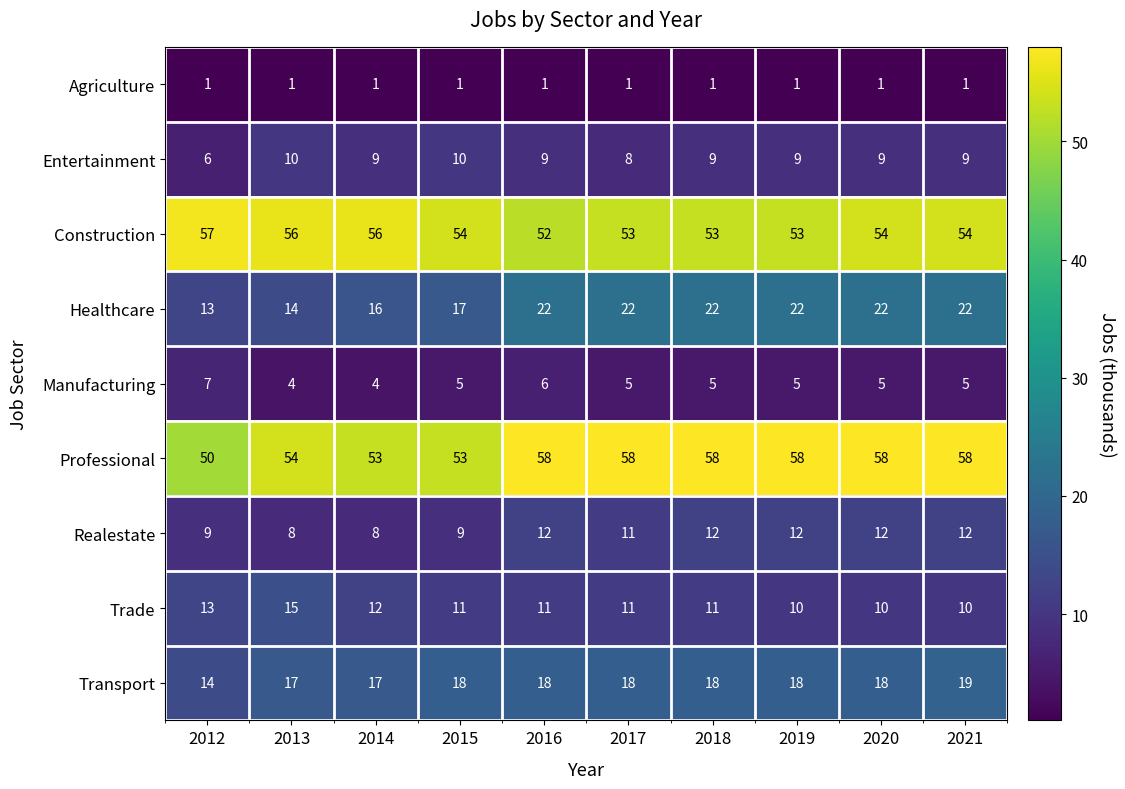

Count the Entertainment values in the range 9 to 10.

8